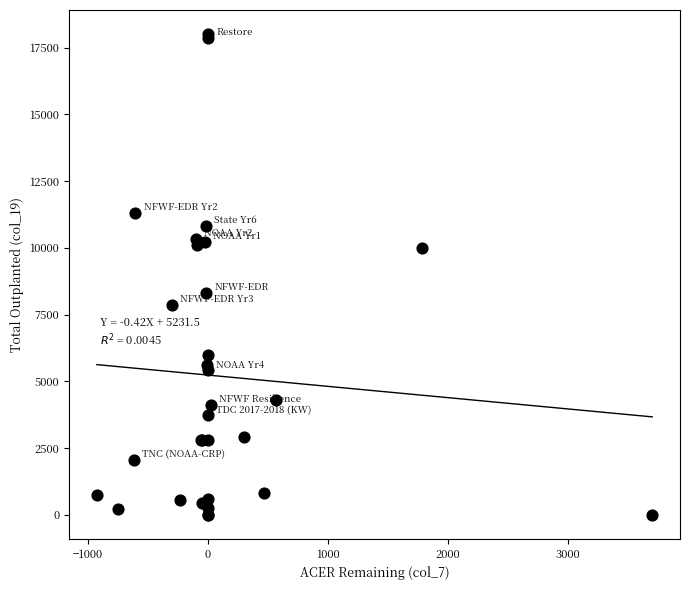

What Y value in the scatter plot is closest to 9003?

8304